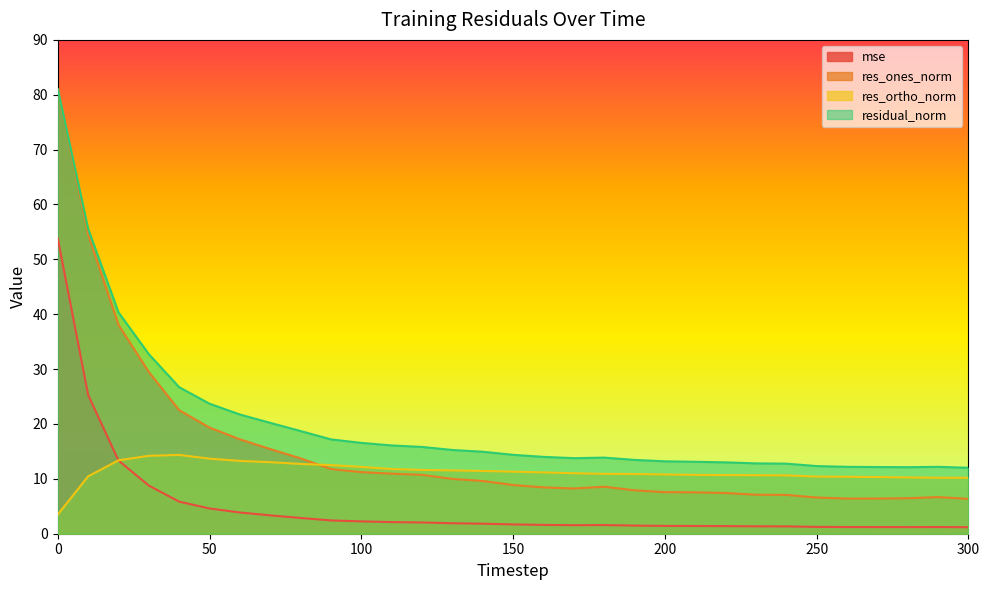

At which label does mse reach its minimum?

300